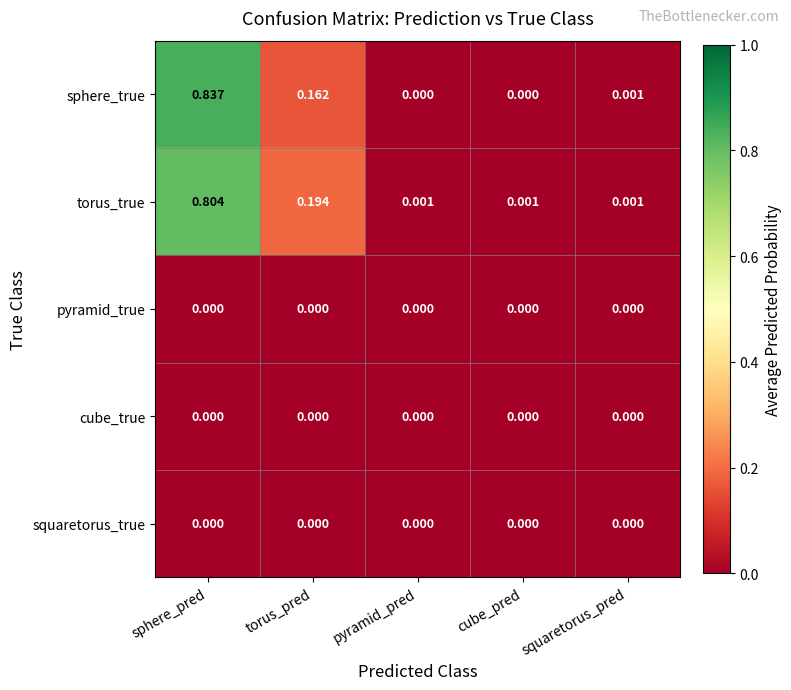

Which series has the largest range (max minus min)?

sphere_true